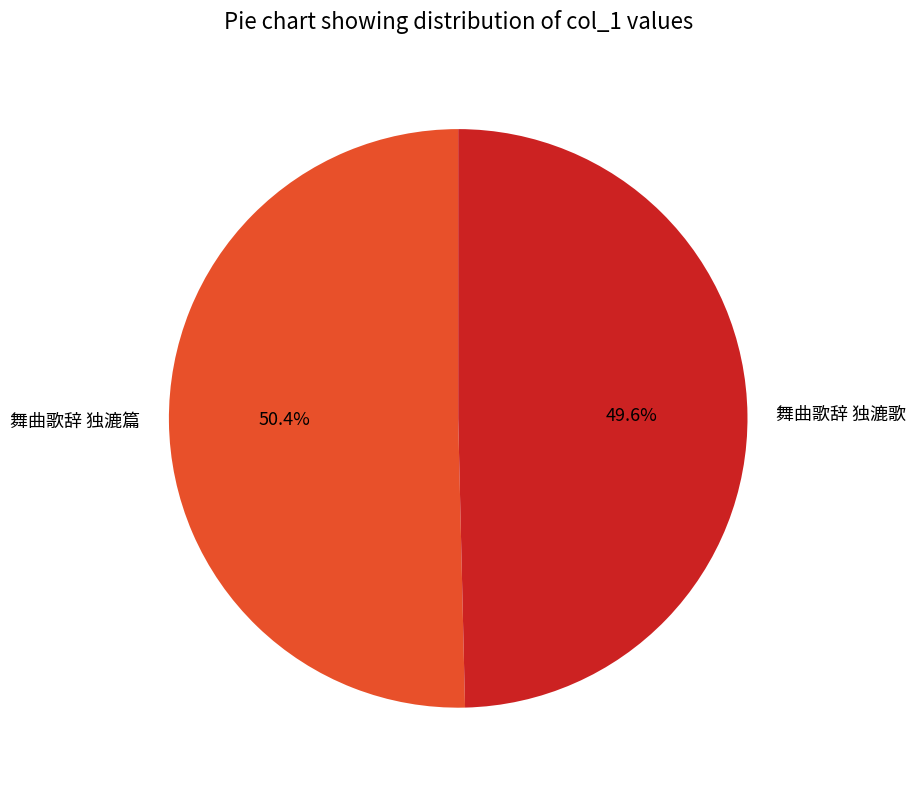

Which category accounts for the majority?

舞曲歌辞 独漉篇